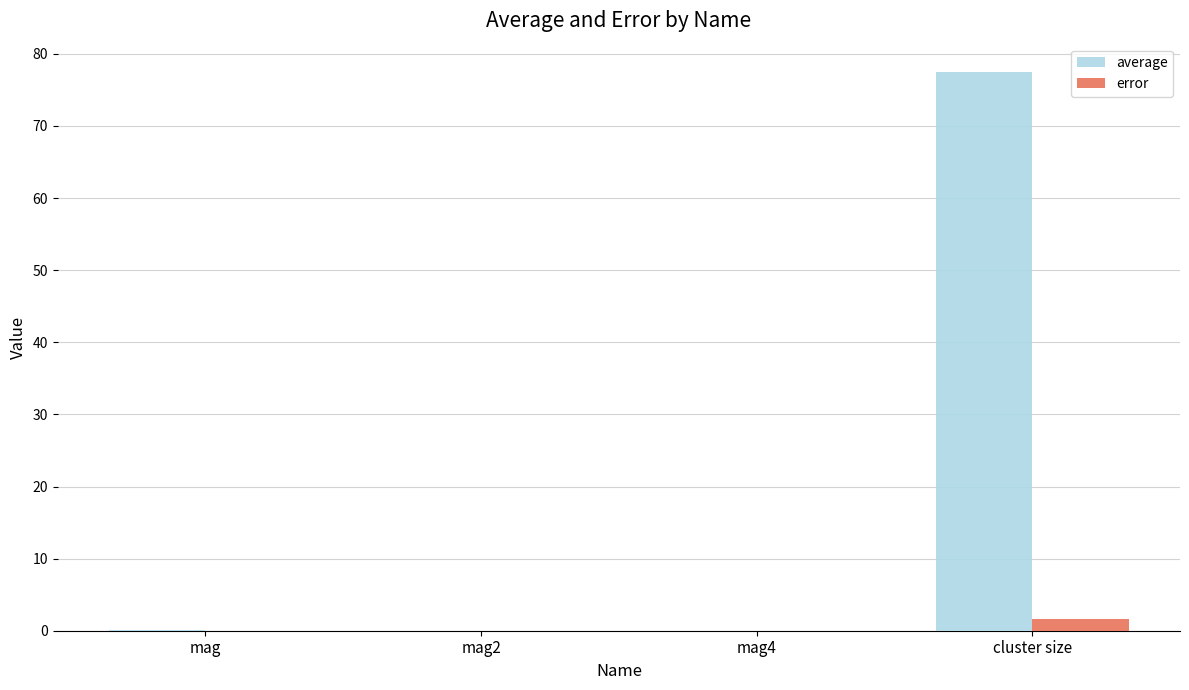

What is the sum of all error values?

1.6